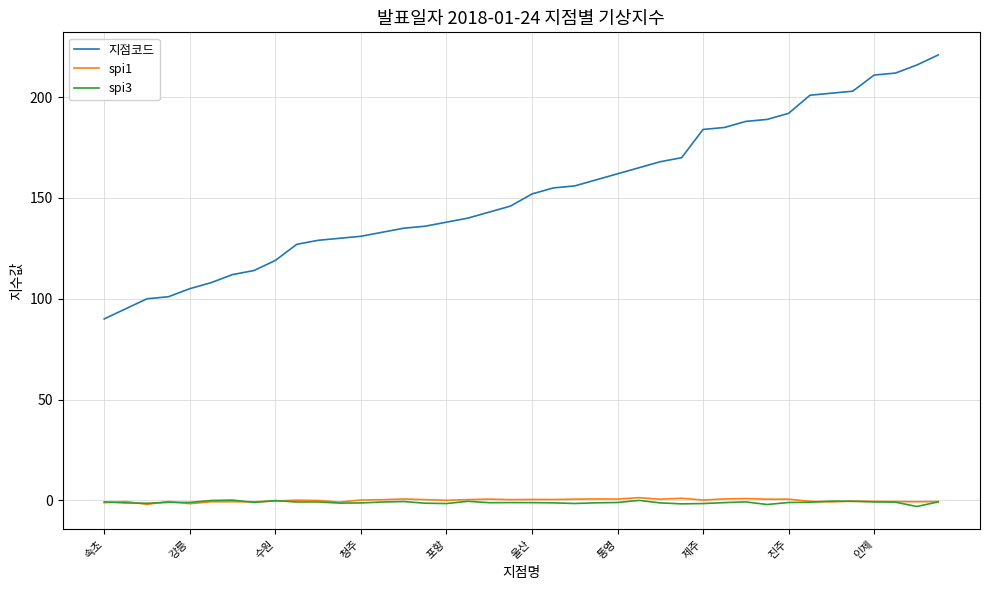

At how many categories does at least one series exceed 36?

40